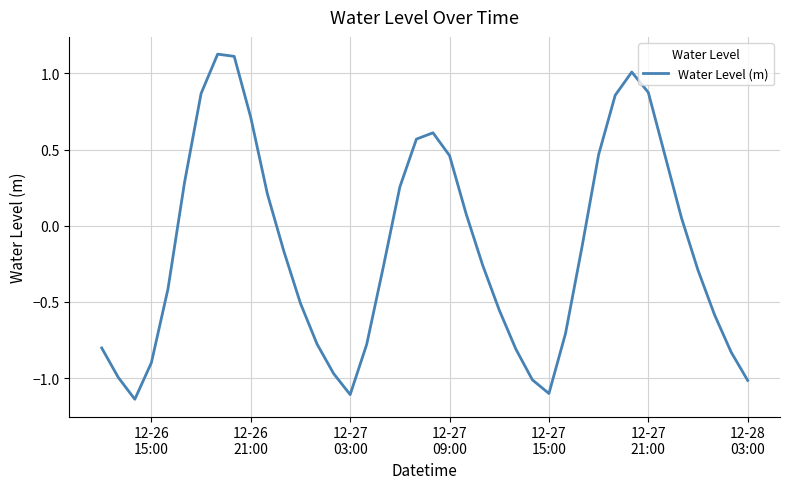

How many interior local peaks (higher than both neighbors) does the data have?

3